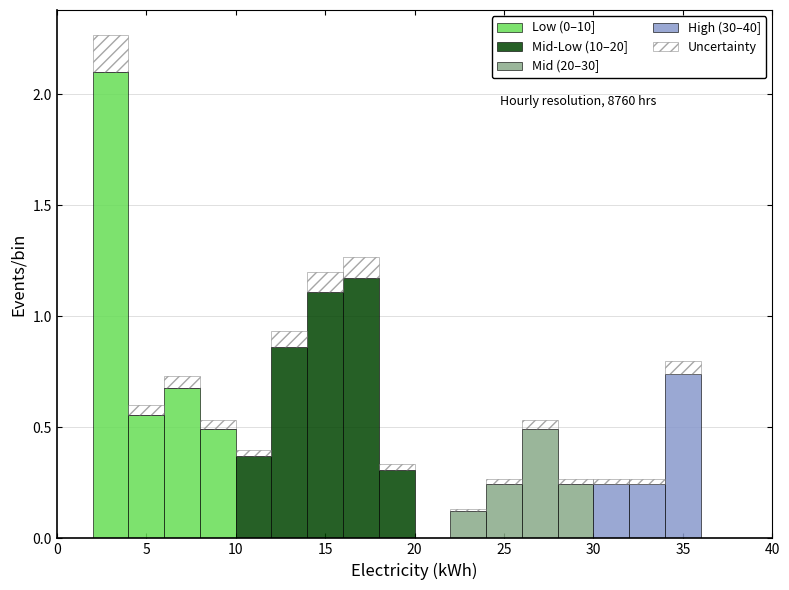

Which range on the x-axis has the tallest stacked bar (by total height)?

2 to 4